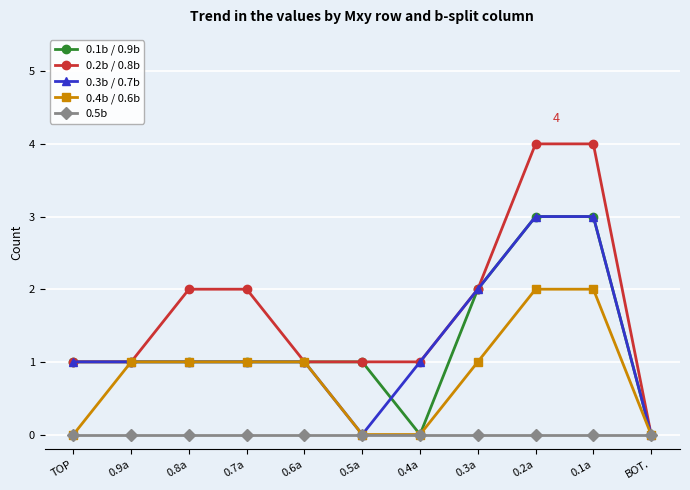

What is the difference between the highest and lowest values at 0.1a?

4